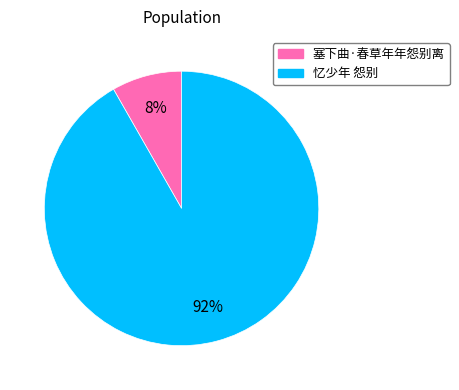

Does 塞下曲·春草年年怨别离 represent more than half of the total?

No